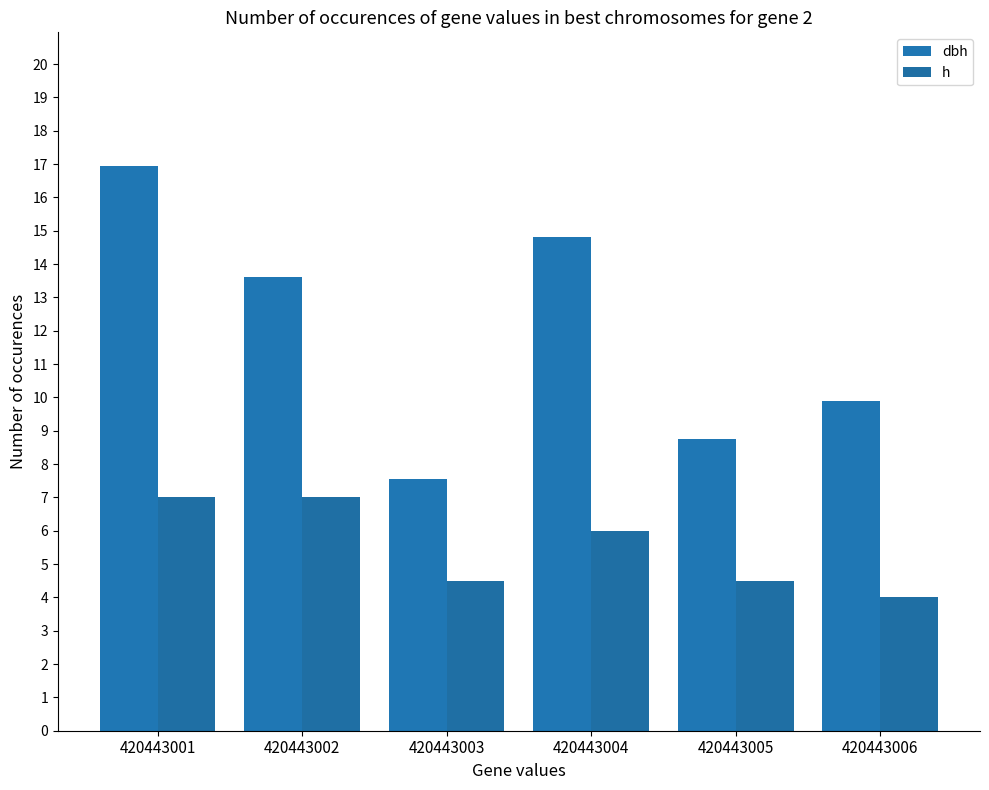

What is the spread (max minus min) of values at 420443004?

8.8